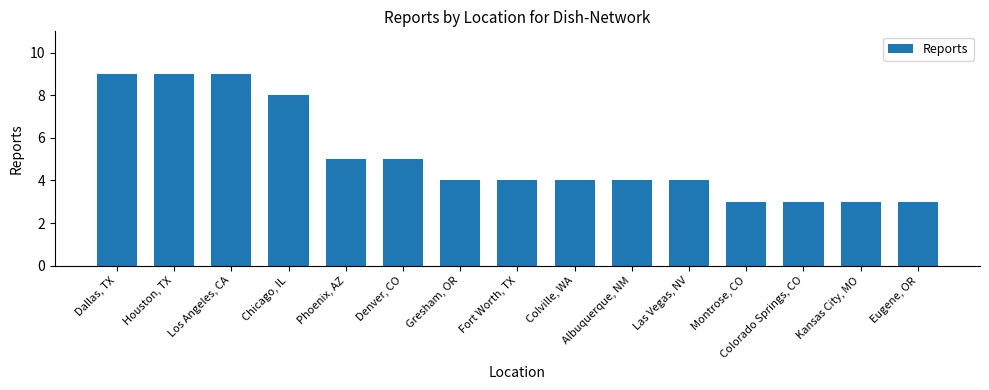

Reading right to left, extract all data points from this chart.

Eugene, OR=3	Kansas City, MO=3	Colorado Springs, CO=3	Montrose, CO=3	Las Vegas, NV=4	Albuquerque, NM=4	Colville, WA=4	Fort Worth, TX=4	Gresham, OR=4	Denver, CO=5	Phoenix, AZ=5	Chicago, IL=8	Los Angeles, CA=9	Houston, TX=9	Dallas, TX=9